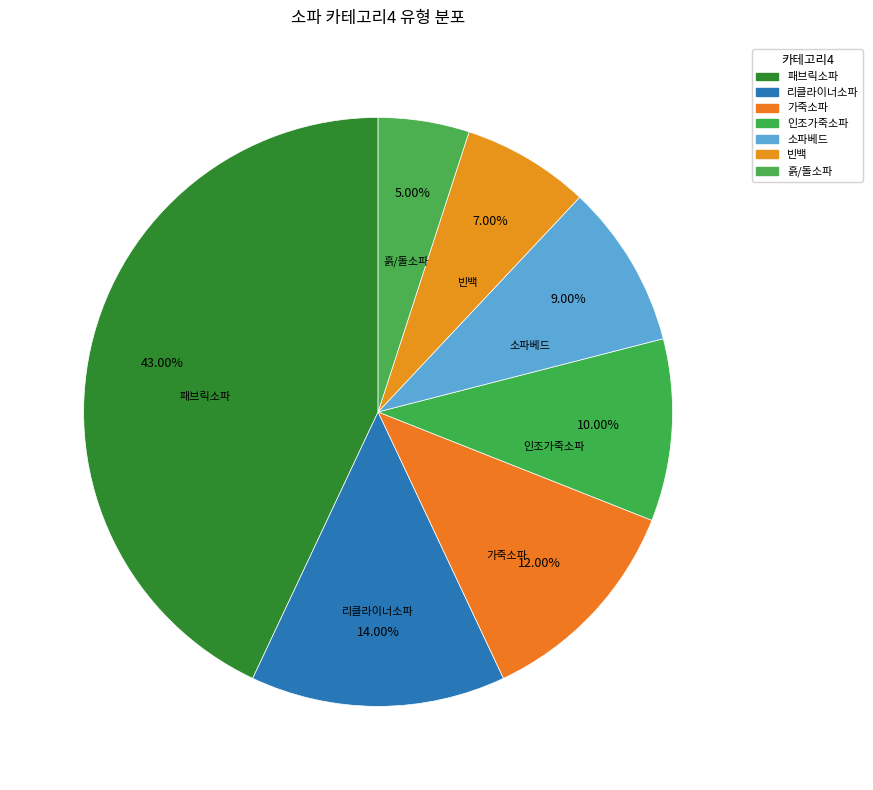

To the nearest percent, what is the combined percentage of 패브릭소파 and 가죽소파?

55%